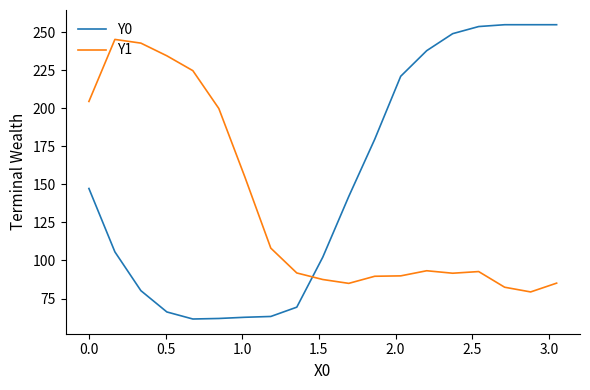

Which series has the largest range (max minus min)?

Y0